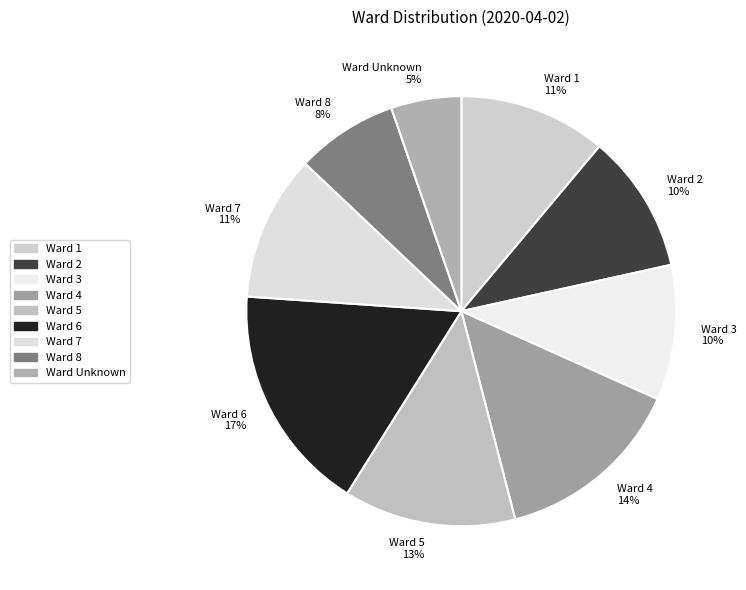

Is there any slice that represents more than half of the pie?

No